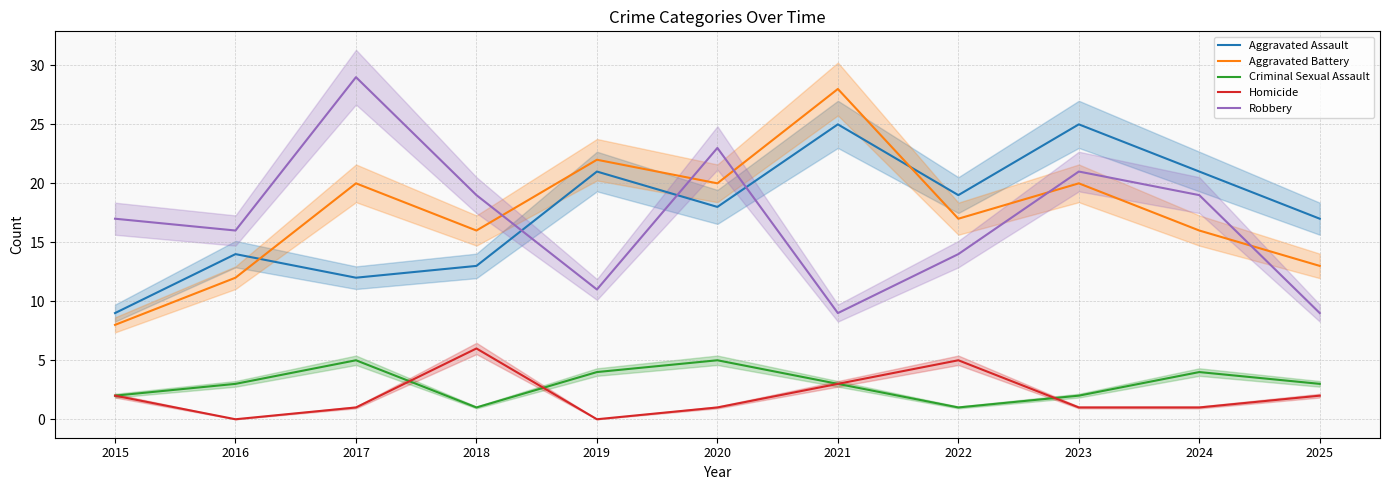

The value of Aggravated Battery at 2024 is 8. True or false?

False